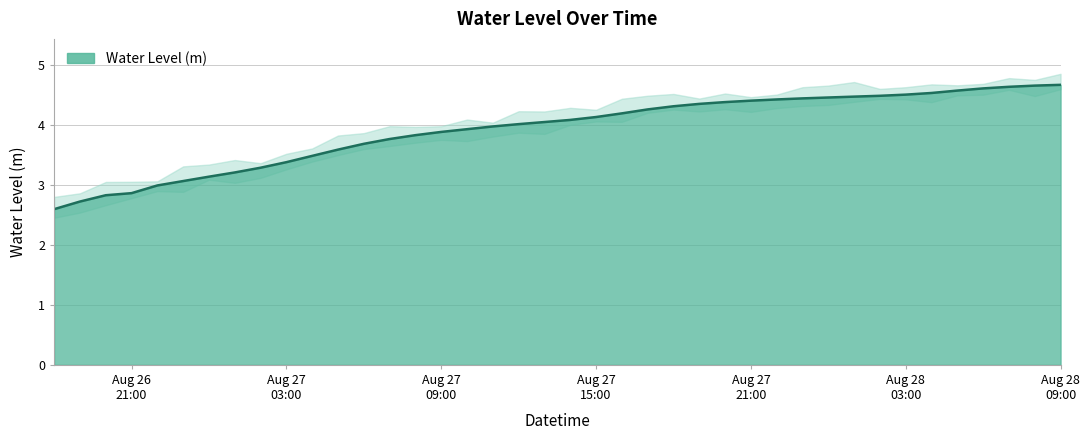

Reading right to left, list all the values displayed in this chart.

4.7	4.7	4.6	4.6	4.6	4.5	4.5	4.5	4.5	4.5	4.4	4.4	4.4	4.4	4.4	4.3	4.3	4.2	4.1	4.1	4.1	4.0	4.0	3.9	3.9	3.8	3.8	3.7	3.6	3.5	3.4	3.3	3.2	3.1	3.1	3.0	2.9	2.8	2.7	2.6